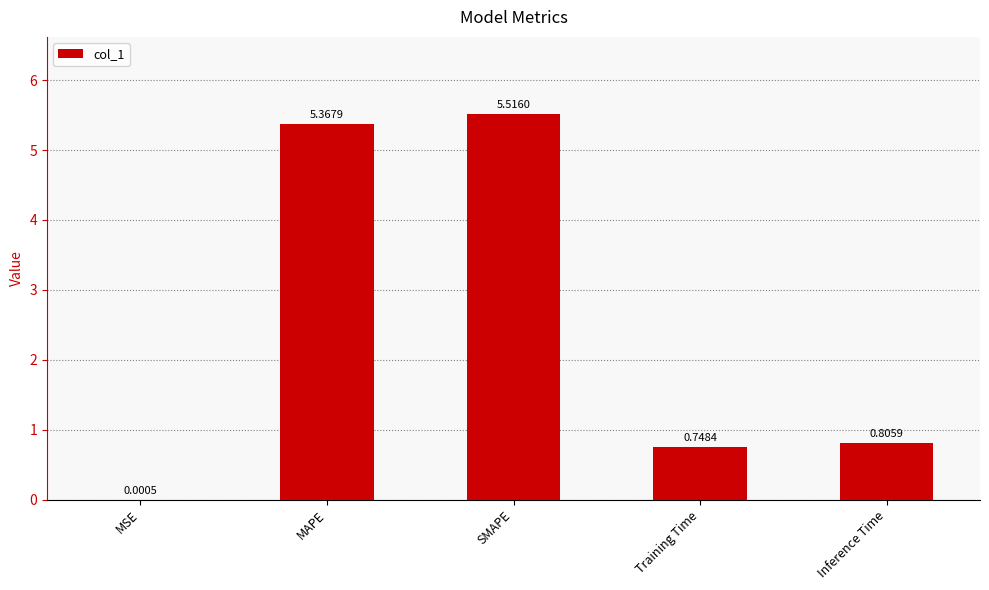

At which category does the chart reach its peak across all series?

SMAPE